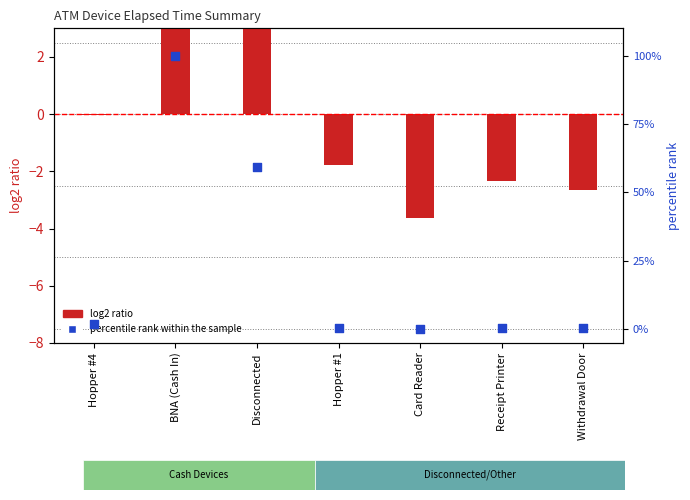

Which series reaches the minimum Y coordinate?

log2 ratio